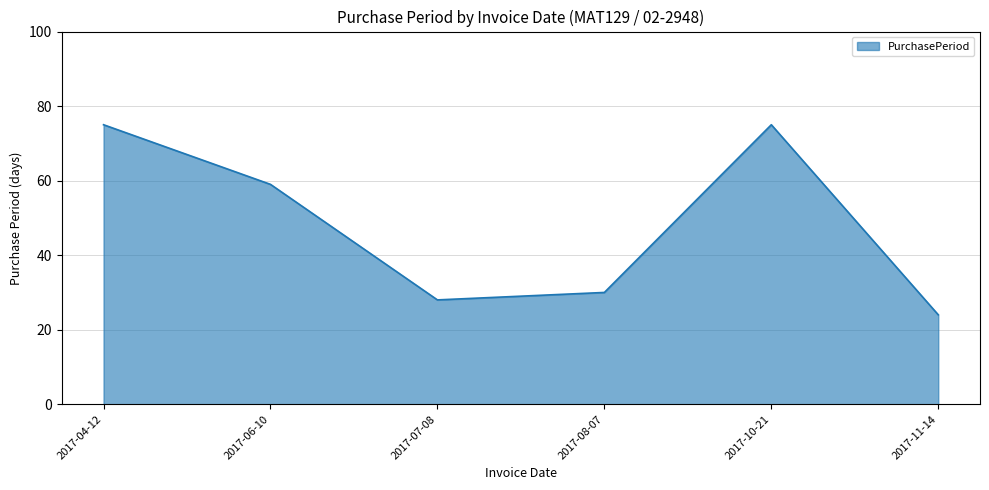

Reading left to right, extract all data points from this chart.

75	59	28	30	75	24